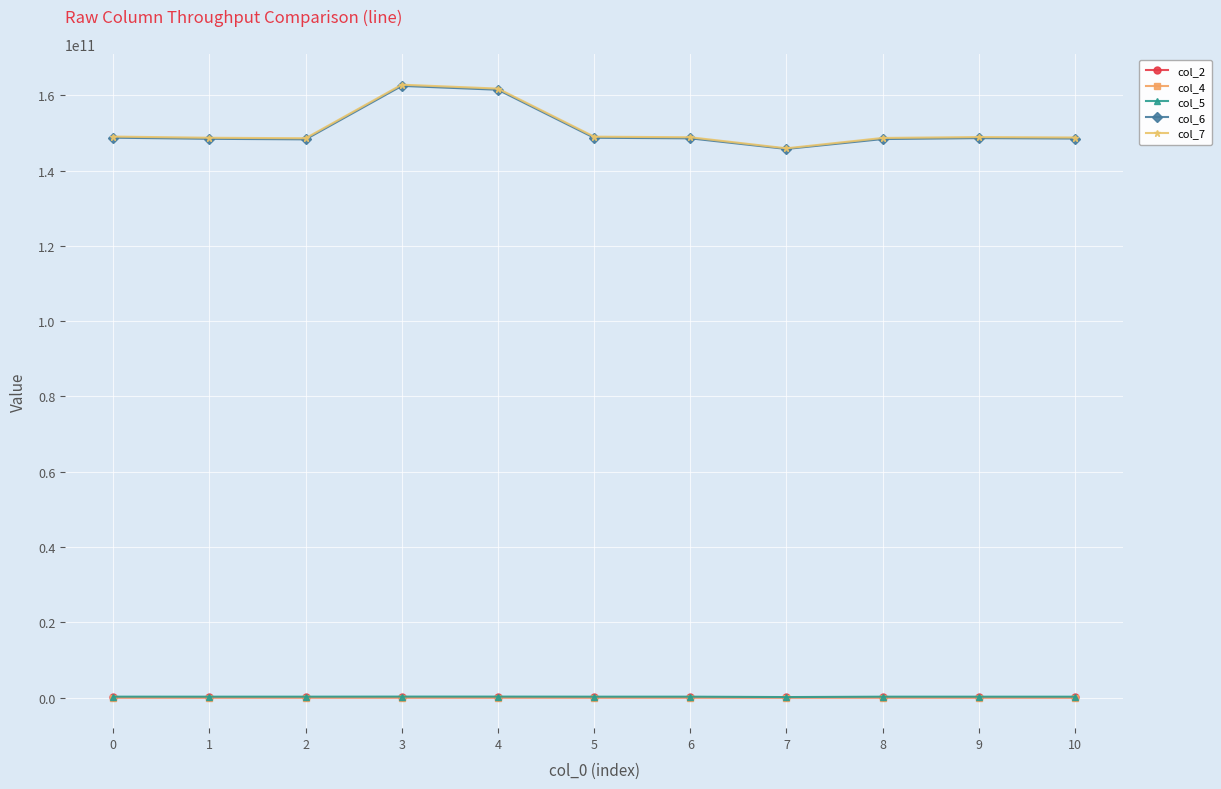

What are all the series names shown in the legend?

col_2, col_4, col_5, col_6, col_7